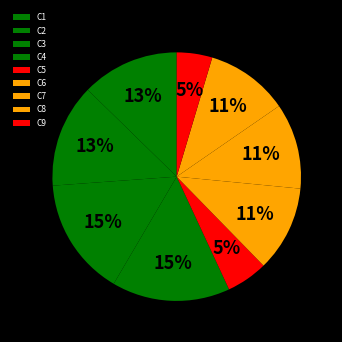

Is the sum of C2 and C8 greater than half?

No